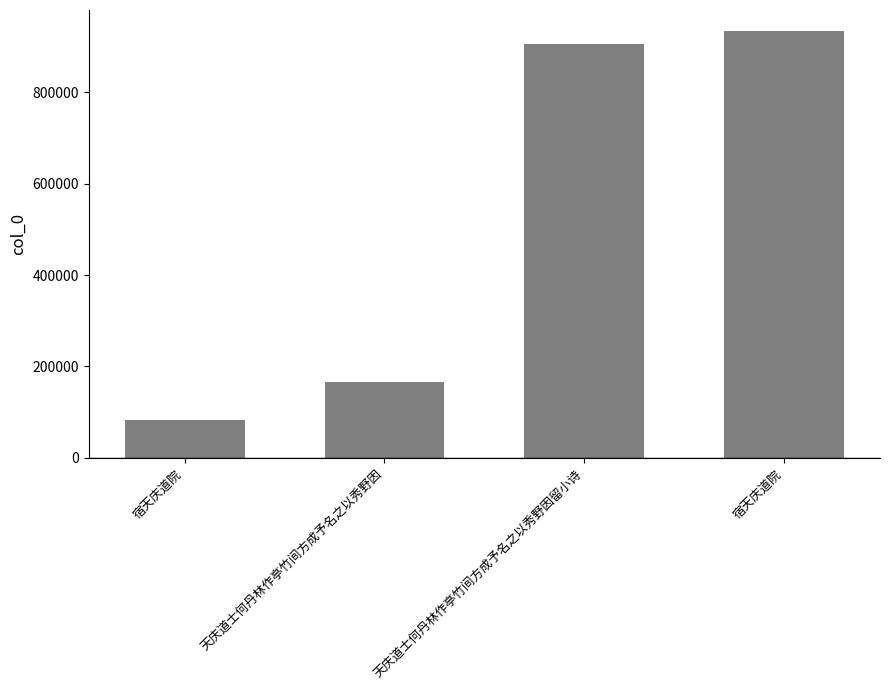

How many series are shown in this chart?

1